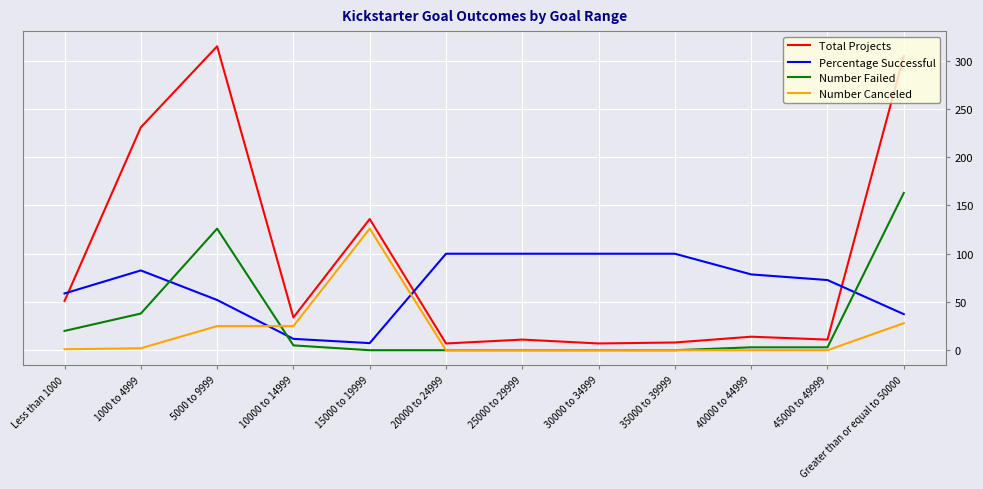

Rank the series by their maximum value, from lowest to highest.

Percentage Successful, Number Canceled, Number Failed, Total Projects